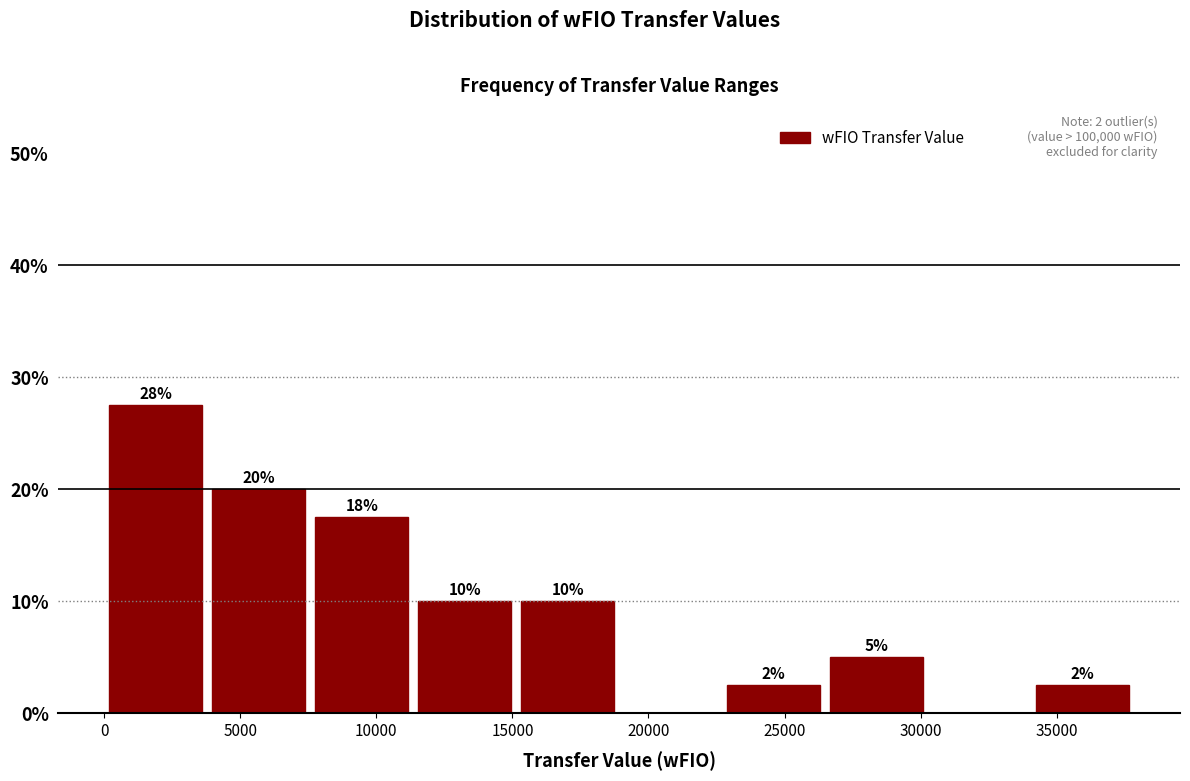

Which range on the x-axis has the tallest bar?

0 to 4000